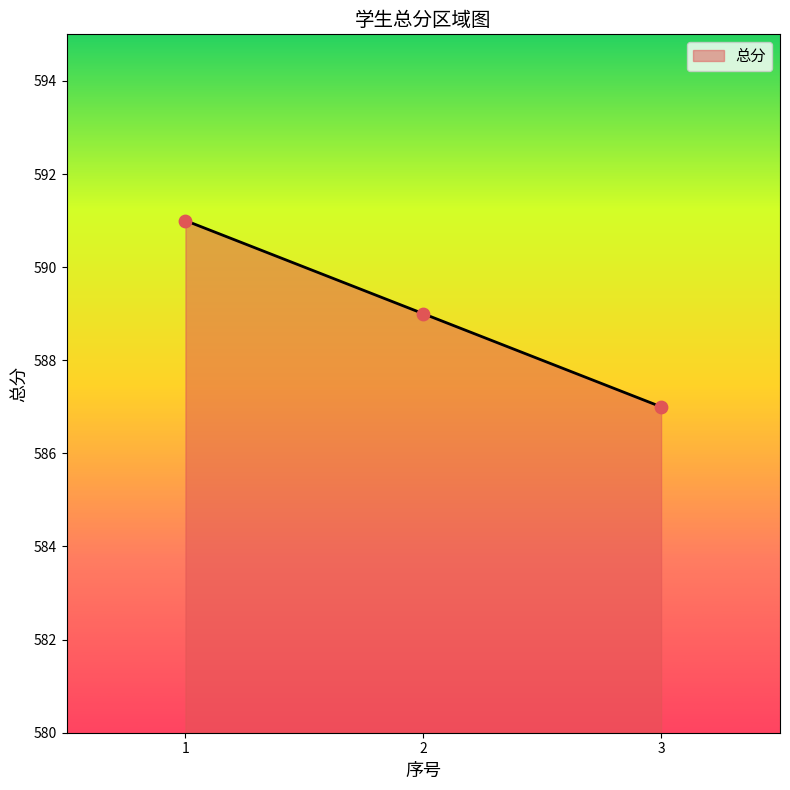

What is the change in value from 1 to 3?

-4